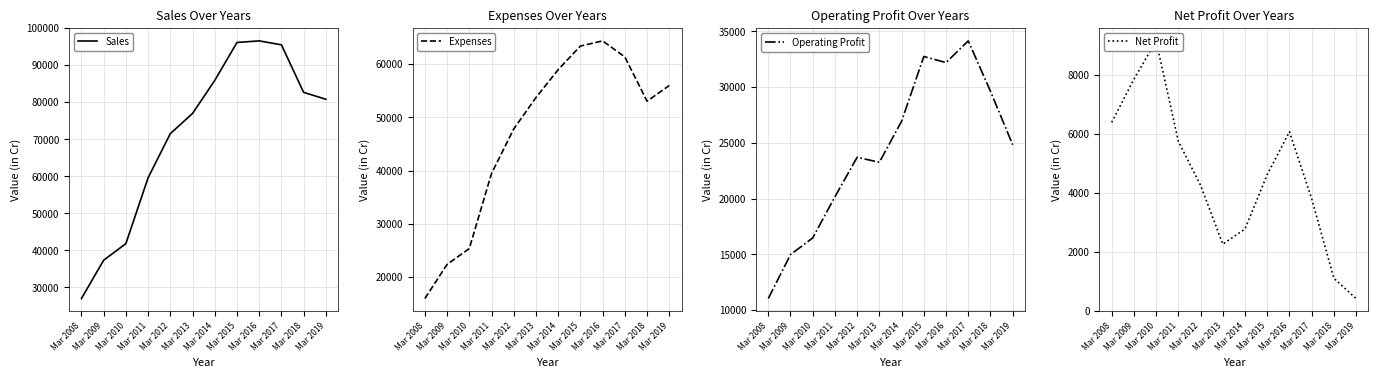

Count the number of data series in this chart.

4